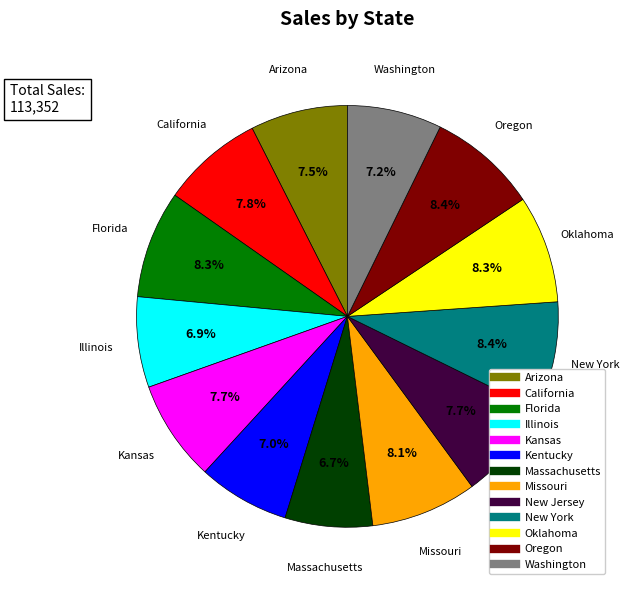

Is there a majority slice in this chart?

No